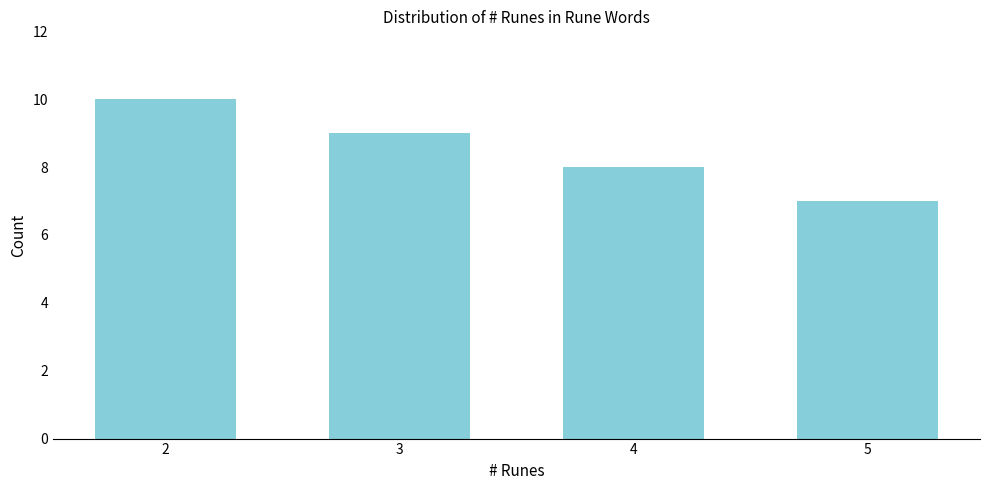

Reading left to right, what are all the values shown in this chart?

10	9	8	7